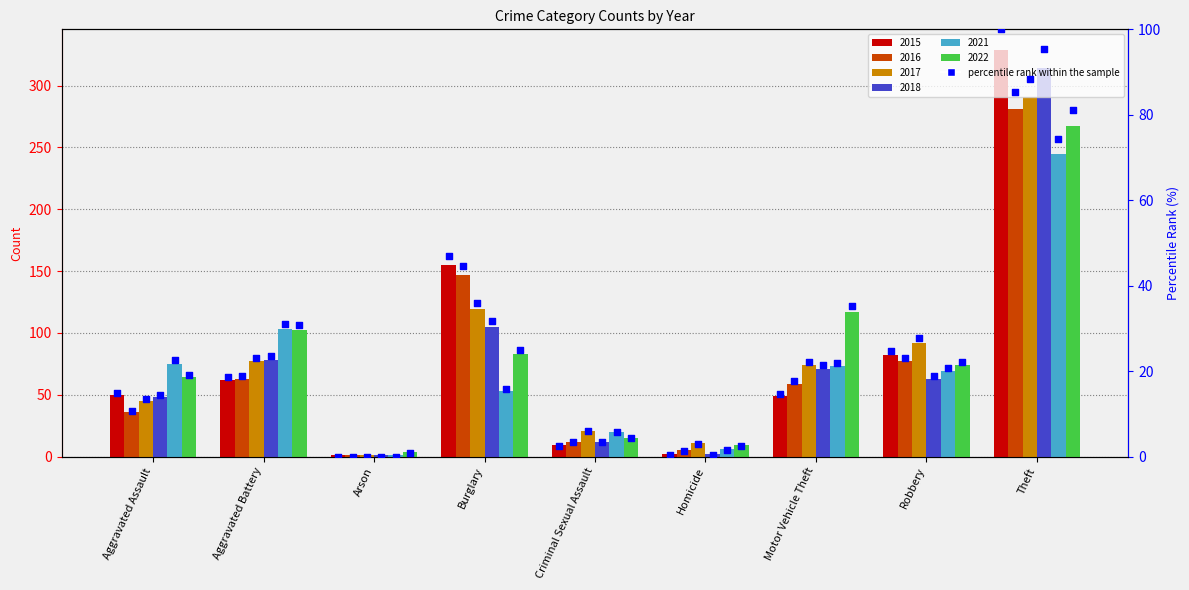

Between Theft and Aggravated Battery, which is larger?

Theft